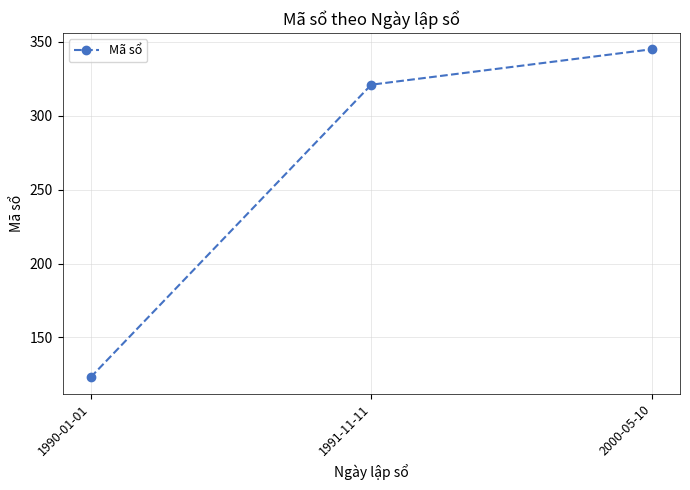

What value does the data have at 1990-01-01?

123